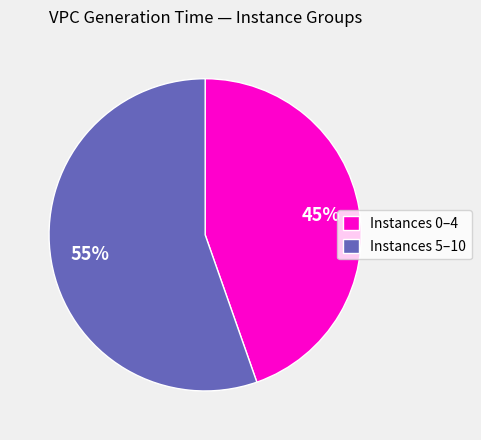

What percentage is the Instances 0–4 slice, to the nearest percent?

45%